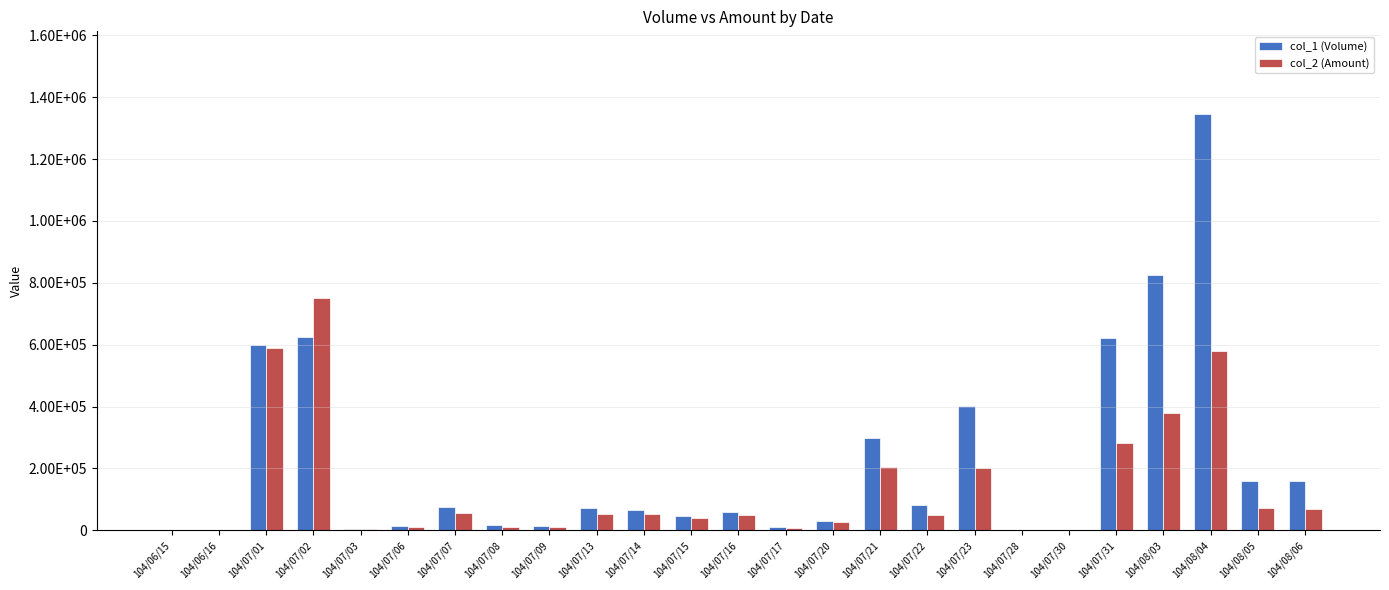

At which category is the sum across all series the highest?

104/08/04